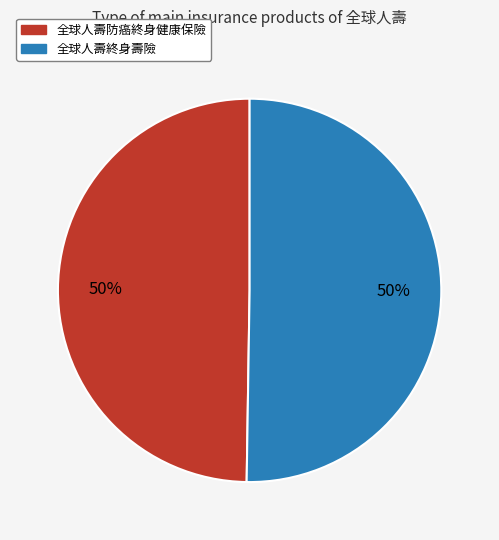

Combined, do 全球人壽終身壽險 and 全球人壽防癌終身健康保險 account for over 50%?

Yes